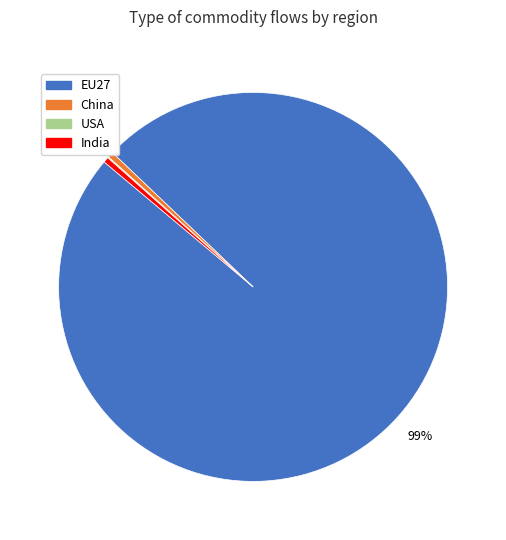

Is there a majority slice in this chart?

Yes